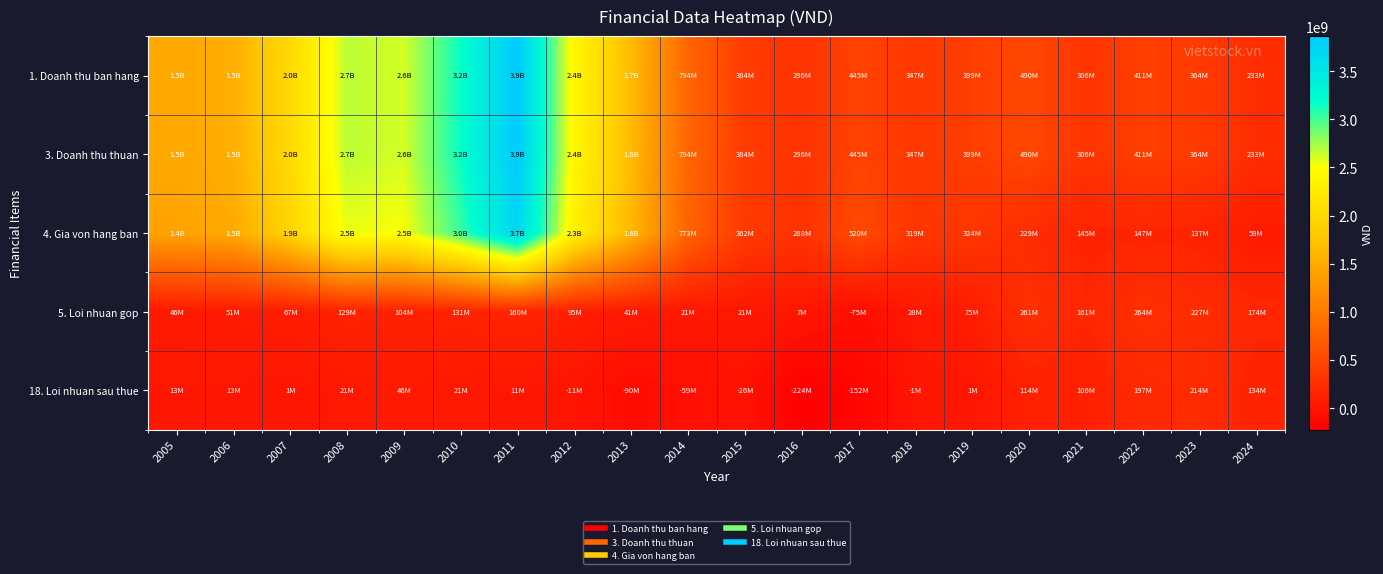

How many categories are shown in the chart?

20